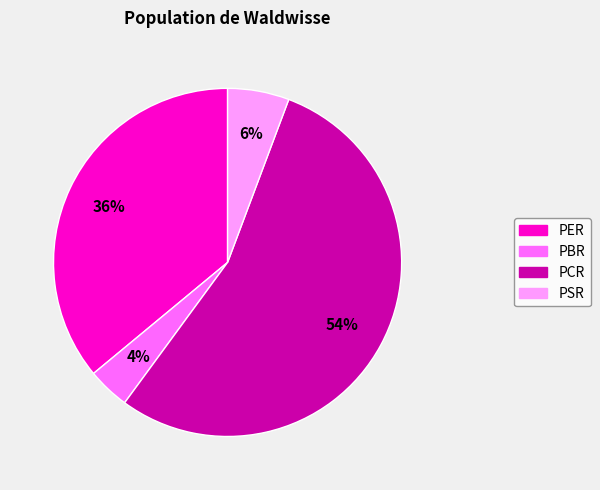

Rank the categories by value from lowest to highest.

PBR, PSR, PER, PCR